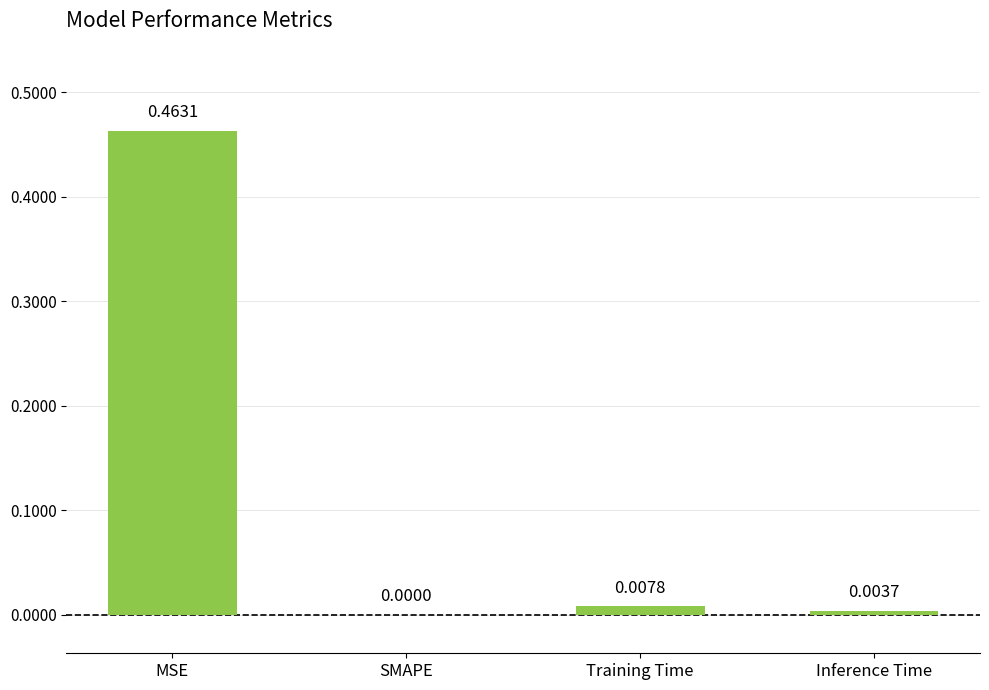

Where is the data nearest to the value 0?

SMAPE